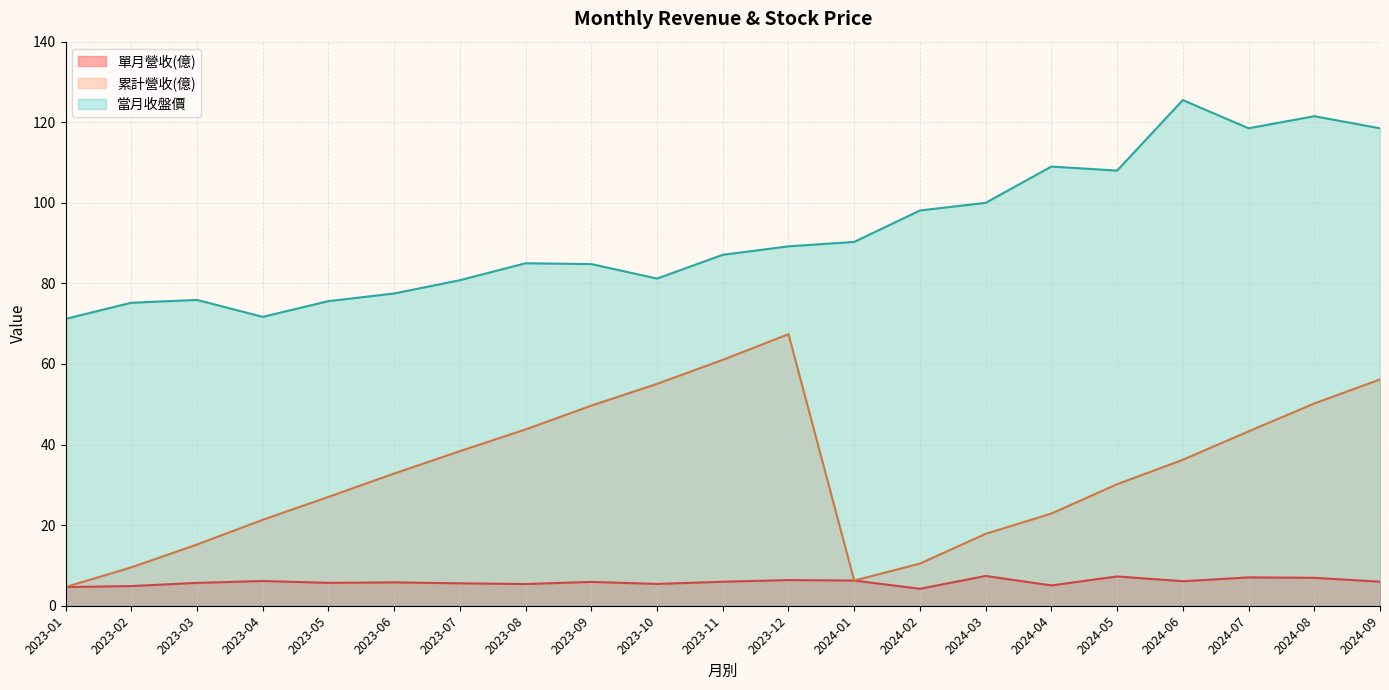

What position from the left is 2024-04?

16